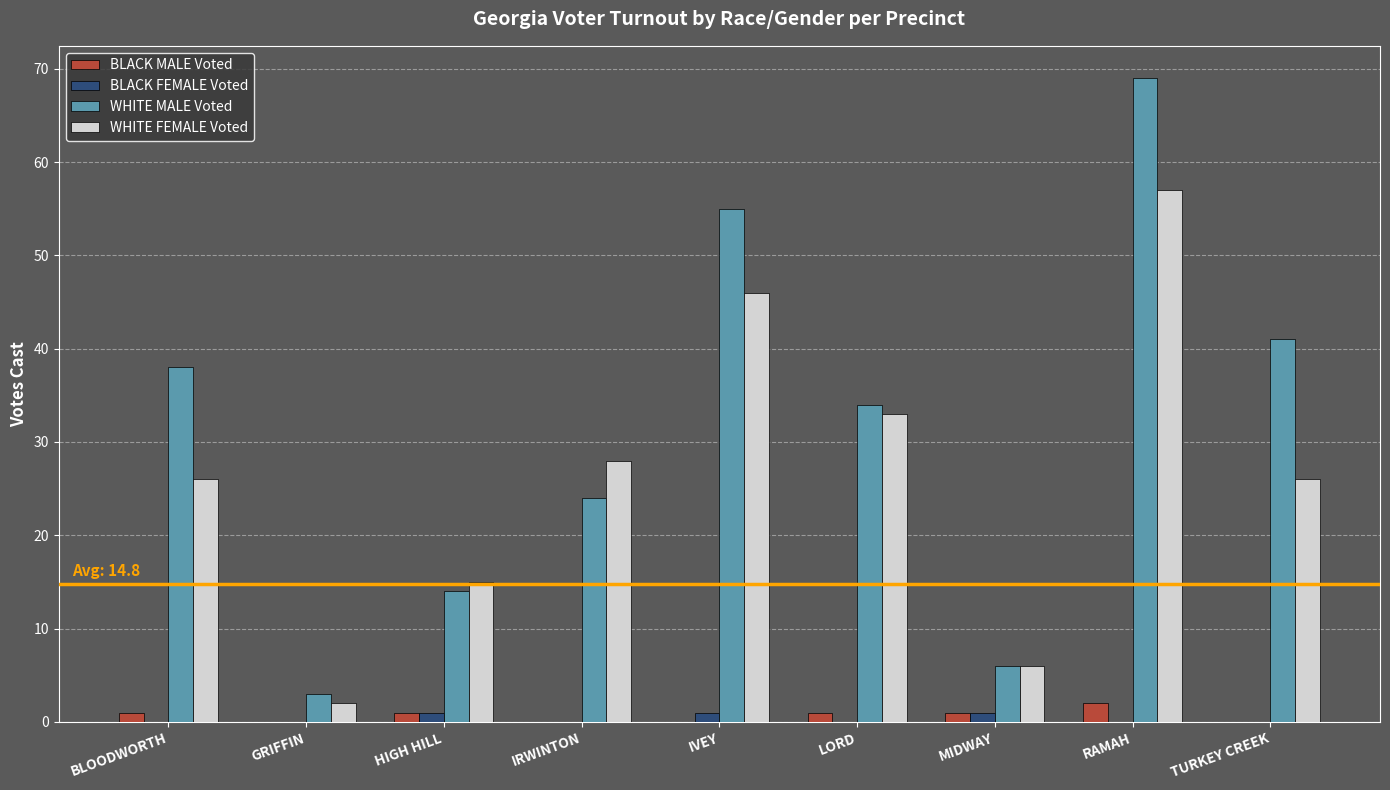

Where is WHITE FEMALE Voted nearest to the value 29?

IRWINTON